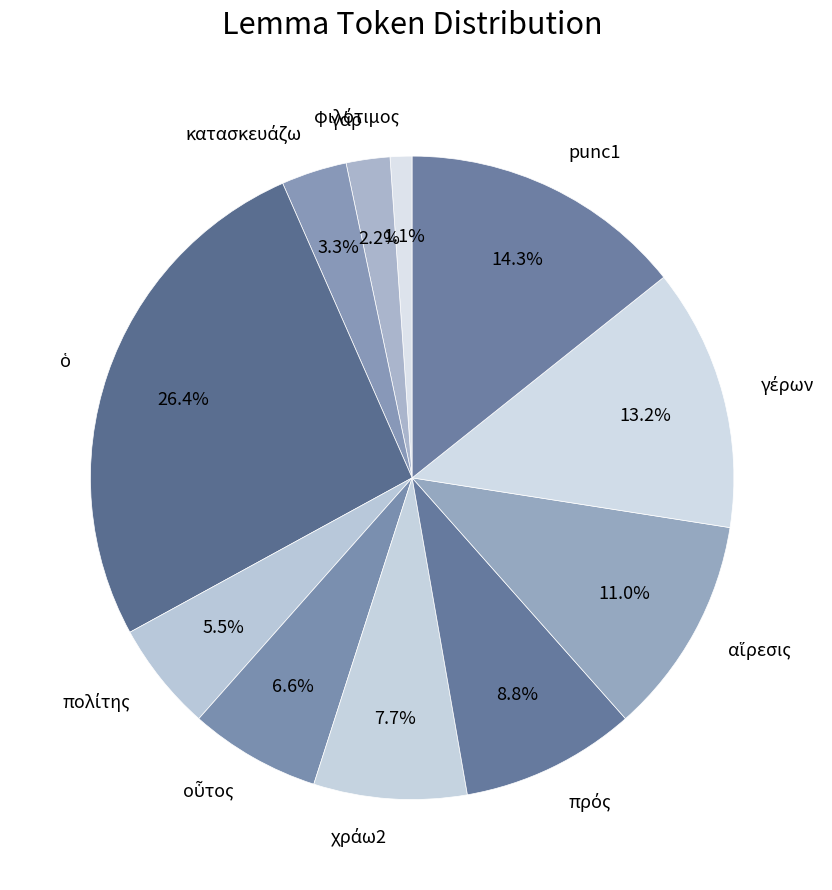

To the nearest percent, what is the difference between the largest and smallest slice percentages?

25%